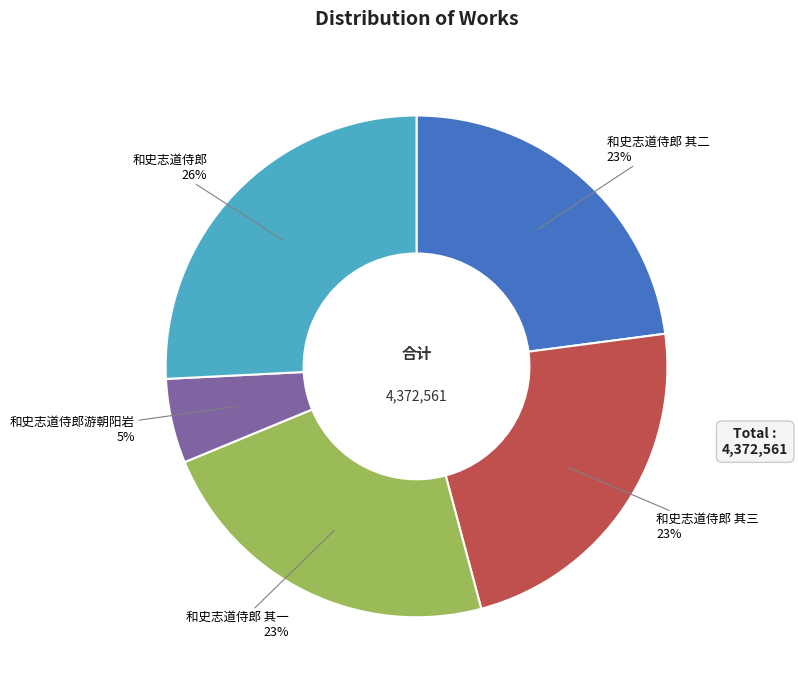

What percentage is the 和史志道侍郎 其一 slice, to the nearest percent?

23%